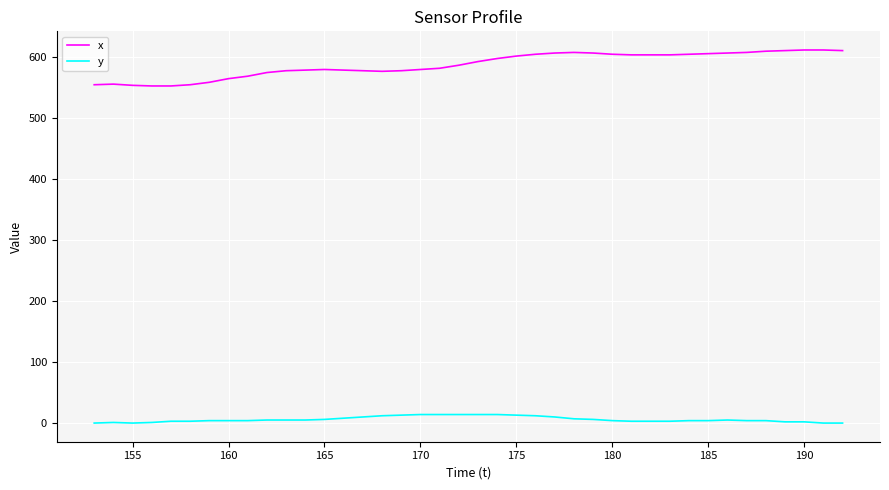

Which series has the largest total across all categories?

x